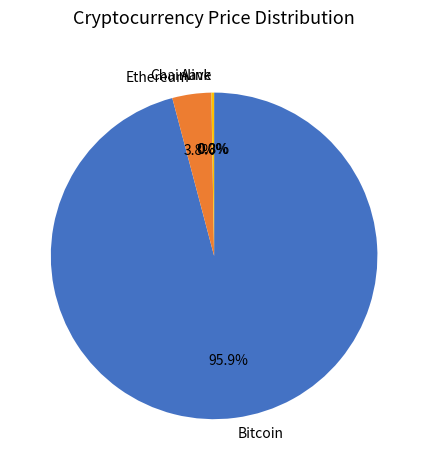

Between Ethereum and Bitcoin, which is larger?

Bitcoin